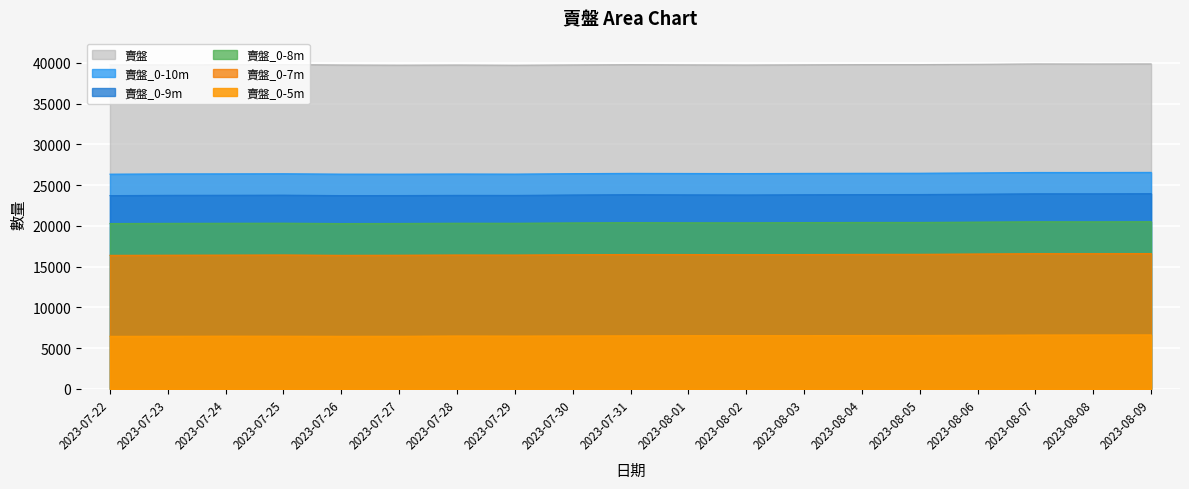

What is the total value across all series at 2023-07-29?

133016